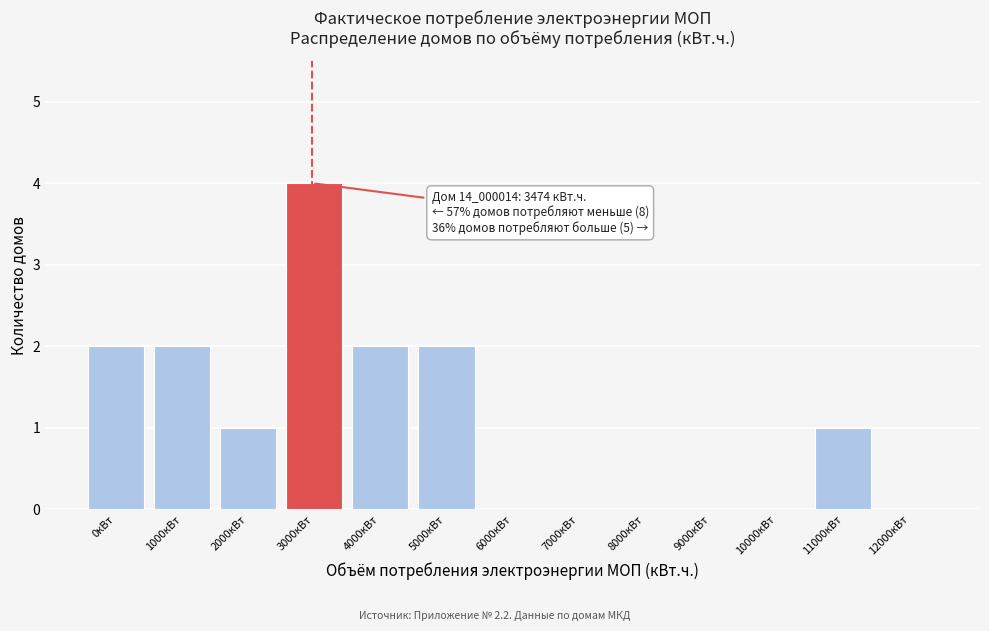

Reading left to right, transcribe all the data shown in this chart.

0кВт=2	1000кВт=2	2000кВт=1	3000кВт=4	4000кВт=2	5000кВт=2	6000кВт=0	7000кВт=0	8000кВт=0	9000кВт=0	10000кВт=0	11000кВт=1	12000кВт=0